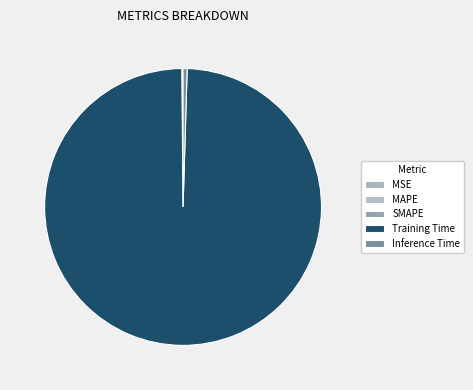

Rank the categories by value from highest to lowest.

Training Time, Inference Time, SMAPE, MAPE, MSE